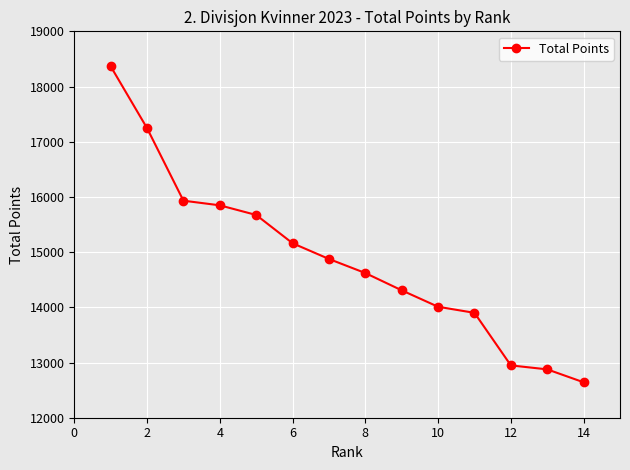

What is the smallest value displayed?

12642